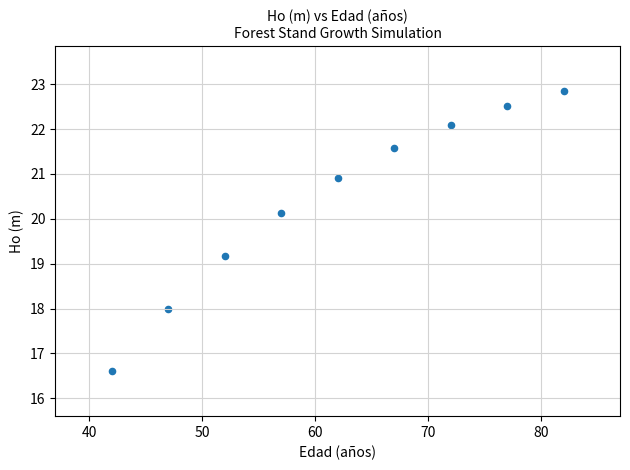

What is the range of X values (max minus min)?

40.0